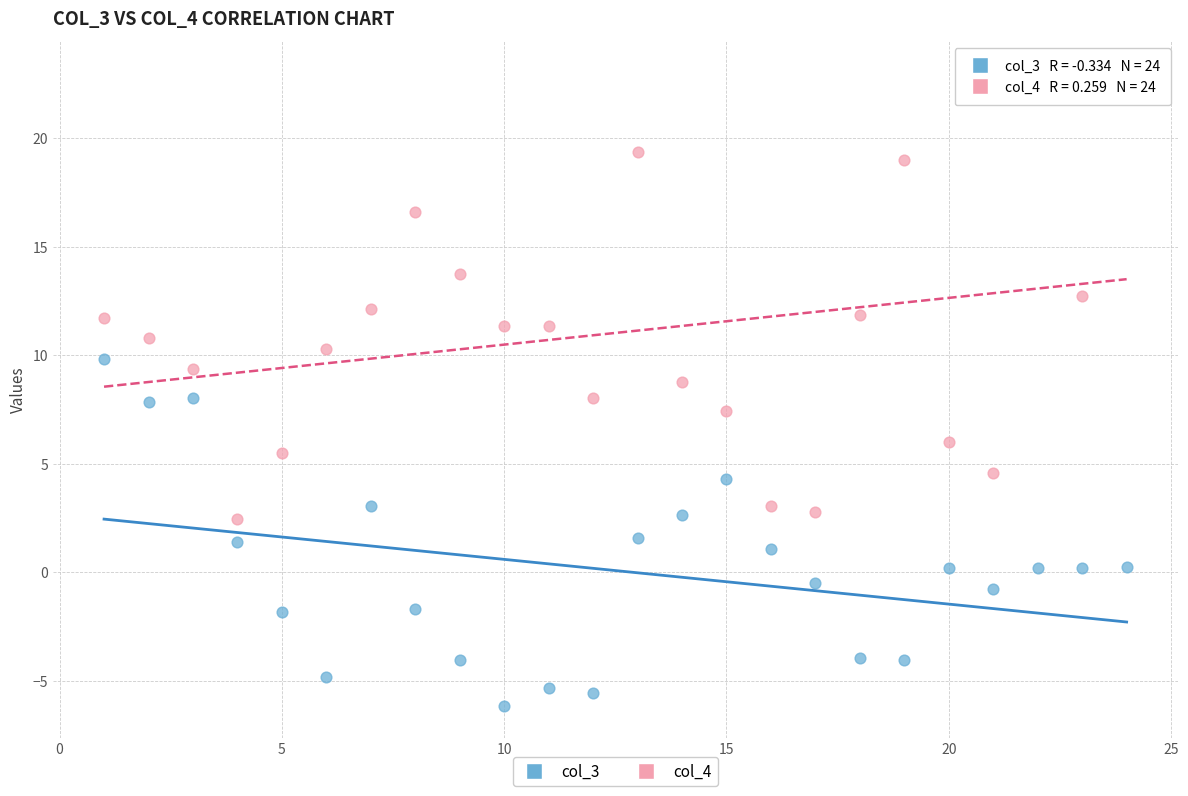

Which series contains the lowest Y value?

col_3